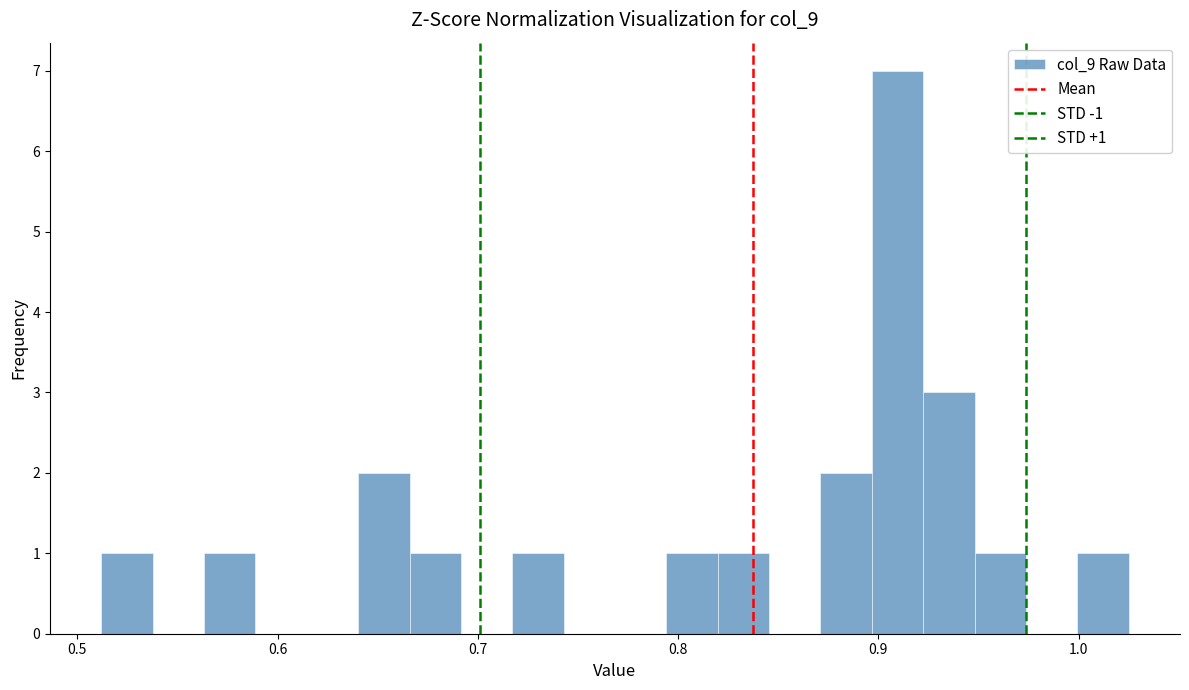

Read against the x-axis, roughly where is the centre of the tallest bar?

0.91